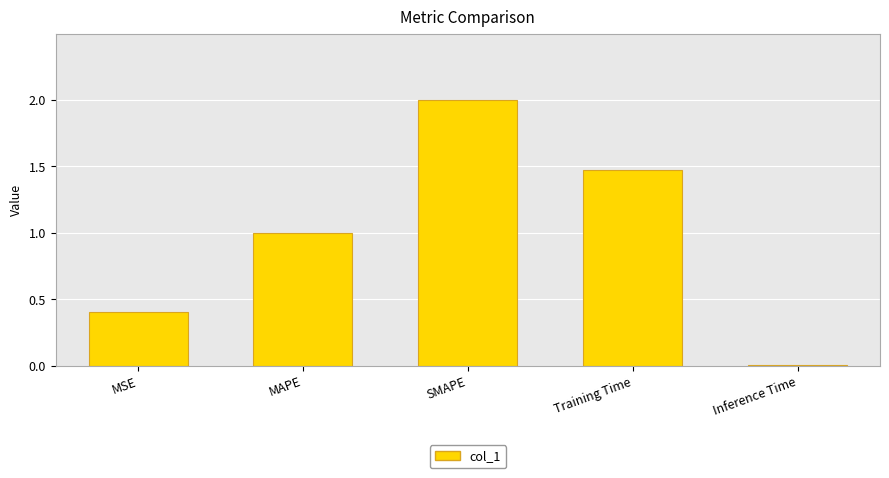

What position from the left is Inference Time?

5